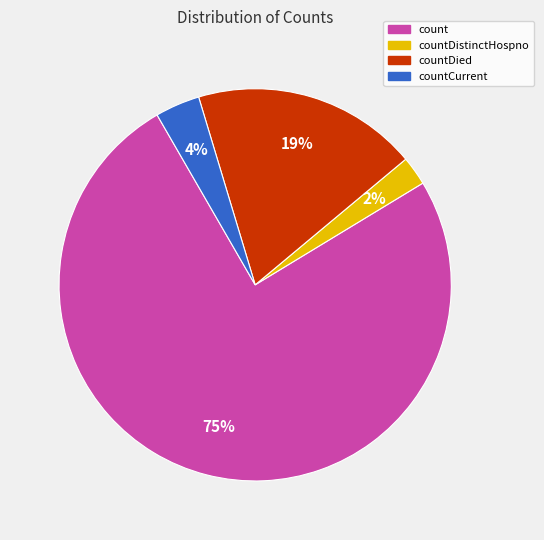

Do countDistinctHospno and count together represent more than half of the pie?

Yes